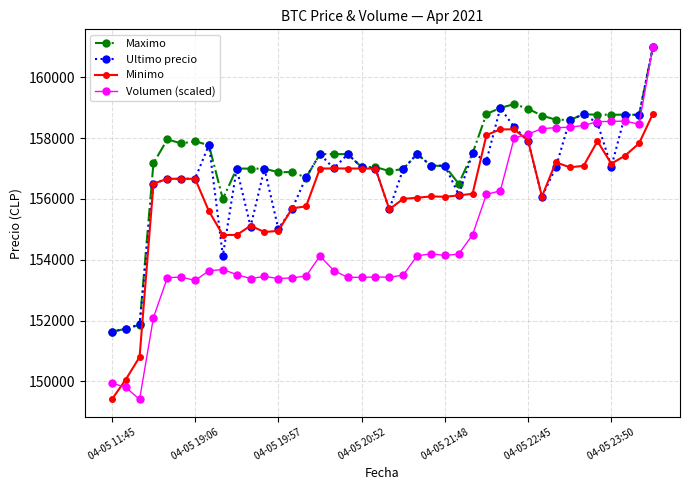

What are all the series names shown in the legend?

Maximo, Ultimo precio, Minimo, Volumen (scaled)